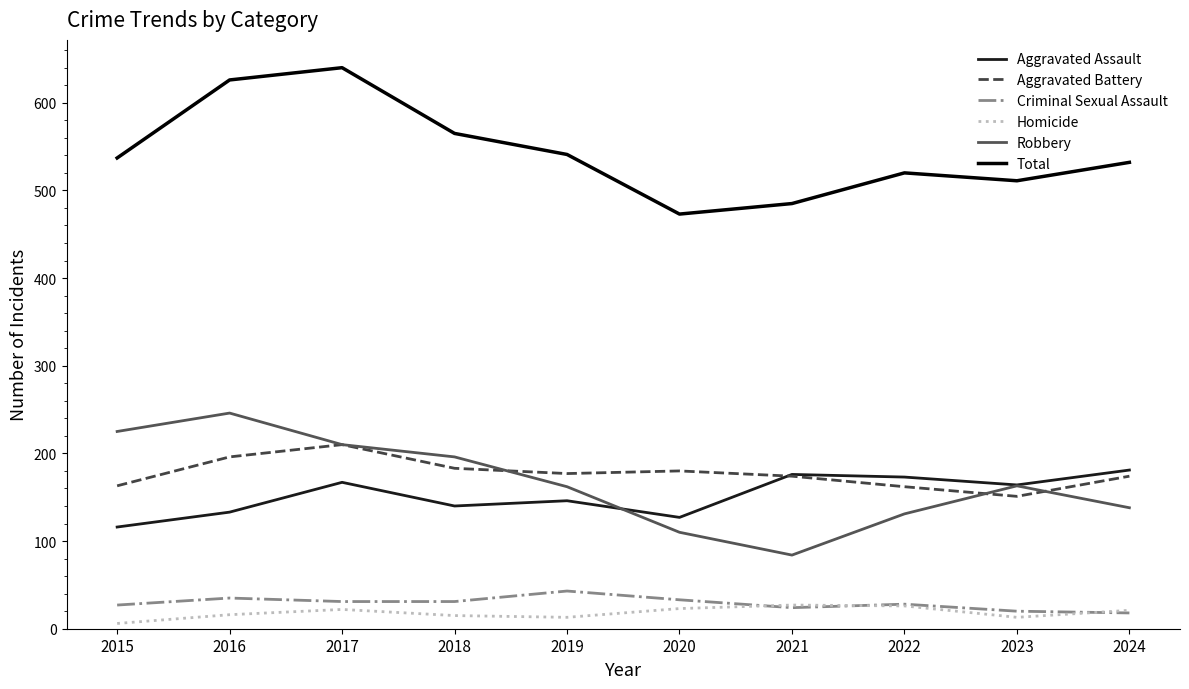

In Total, how many points are lower than both neighbors (excluding endpoints)?

2